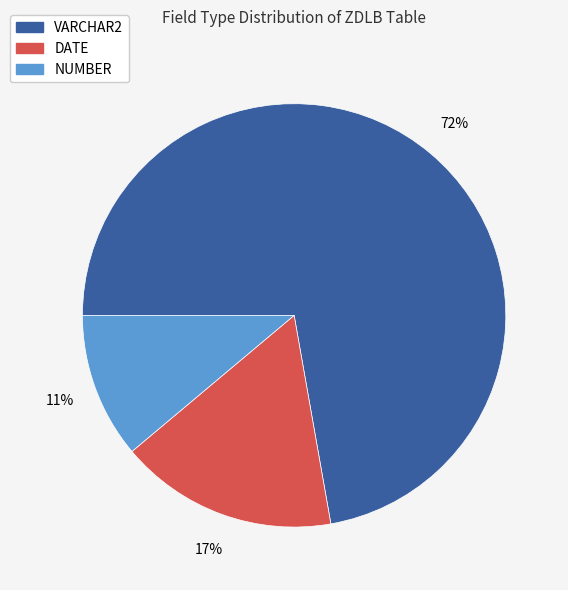

To the nearest percent, what is the difference between the largest and smallest slice percentages?

61%